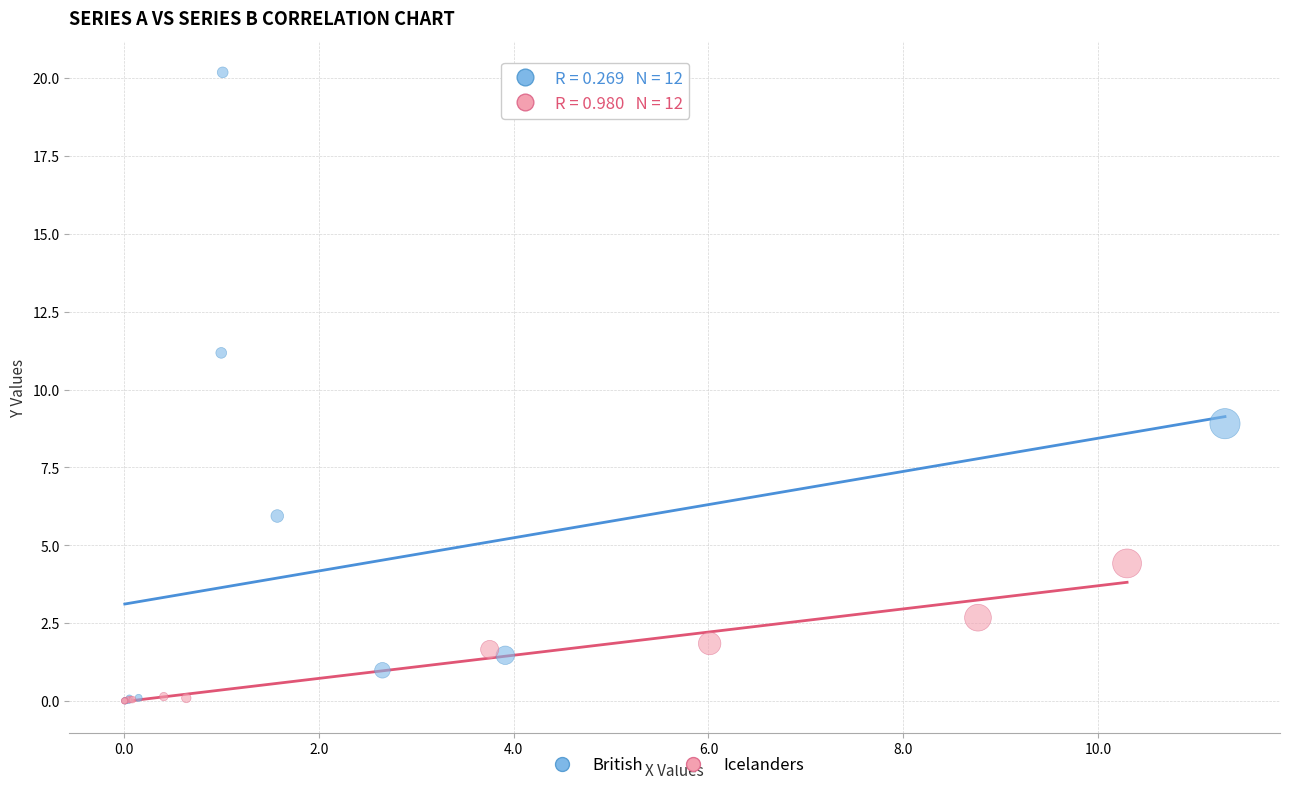

Which series has the widest spread of Y values?

British